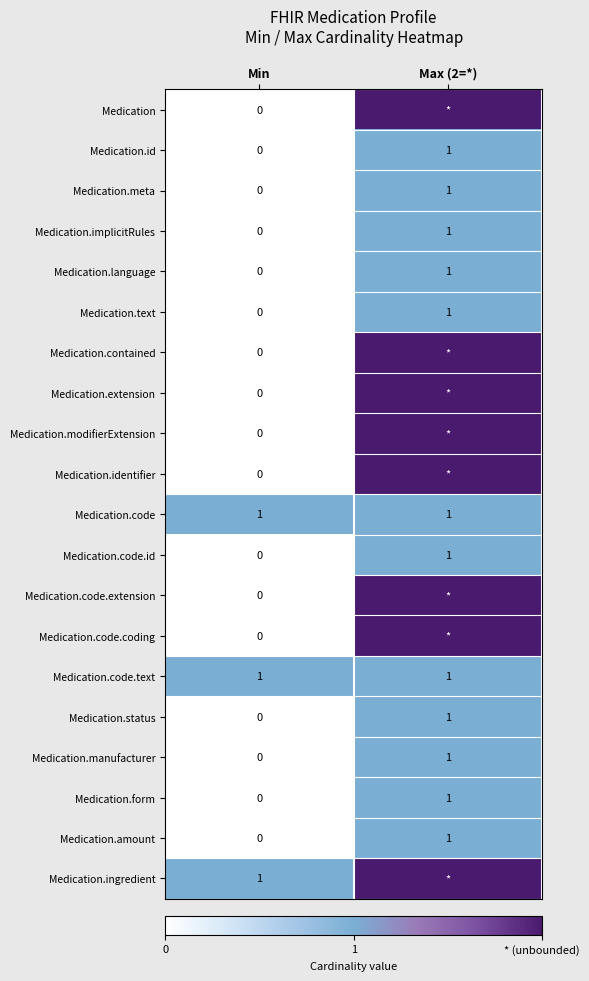

What is the sum of all Medication.manufacturer values?

1